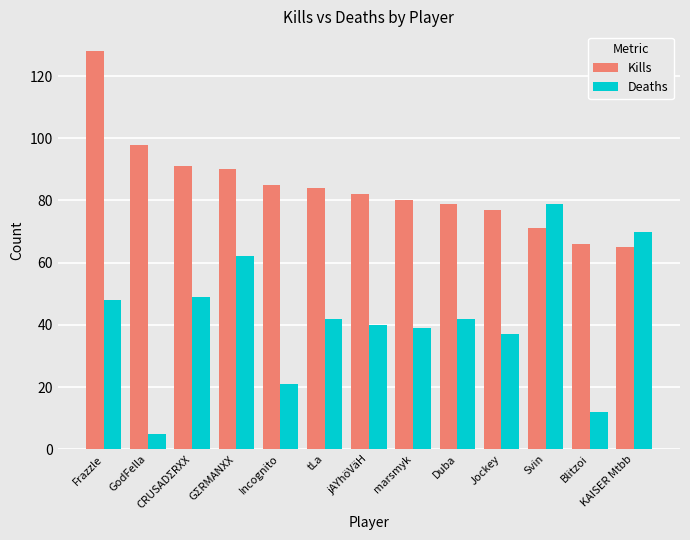

List the series in order of their overall mean, highest first.

Kills, Deaths